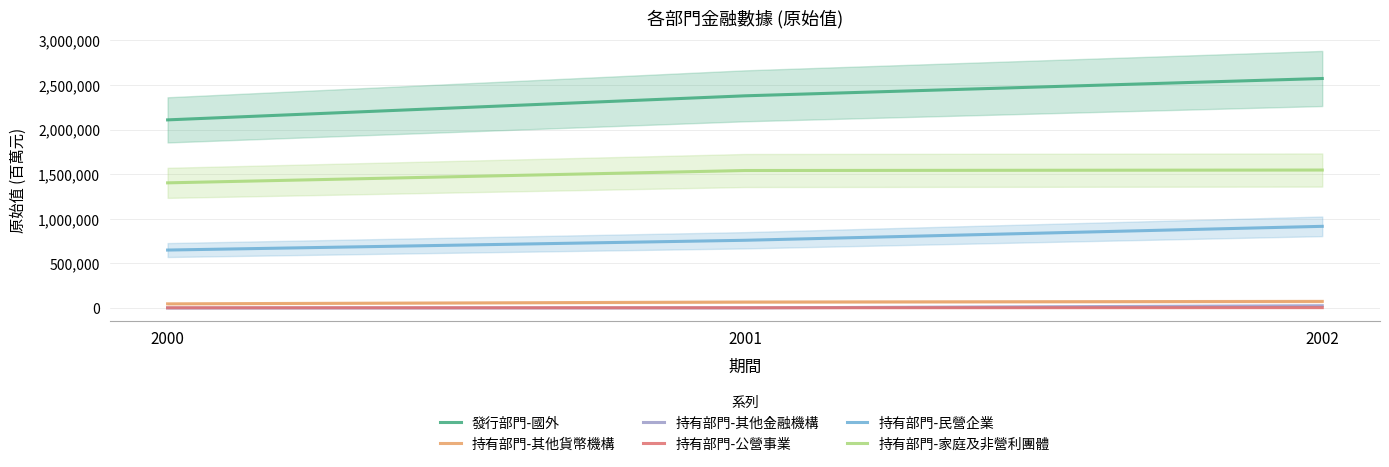

What is the value of the 持有部門-其他金融機構 point at the 1st from the left?

2012